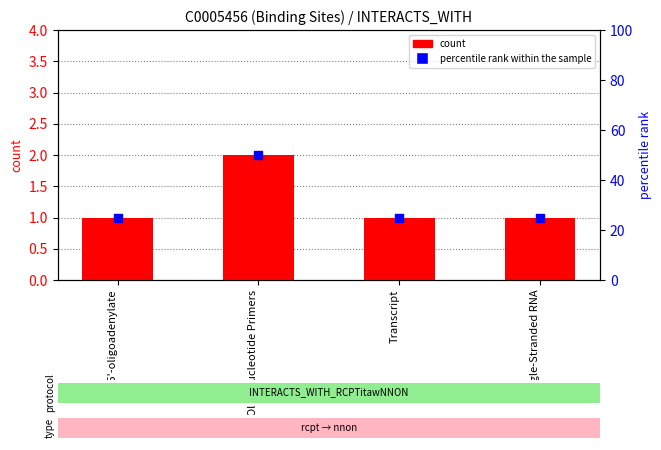

Is the value of count at Single-Stranded RNA greater than the value of percentile rank within the sample at Oligonucleotide Primers?

No